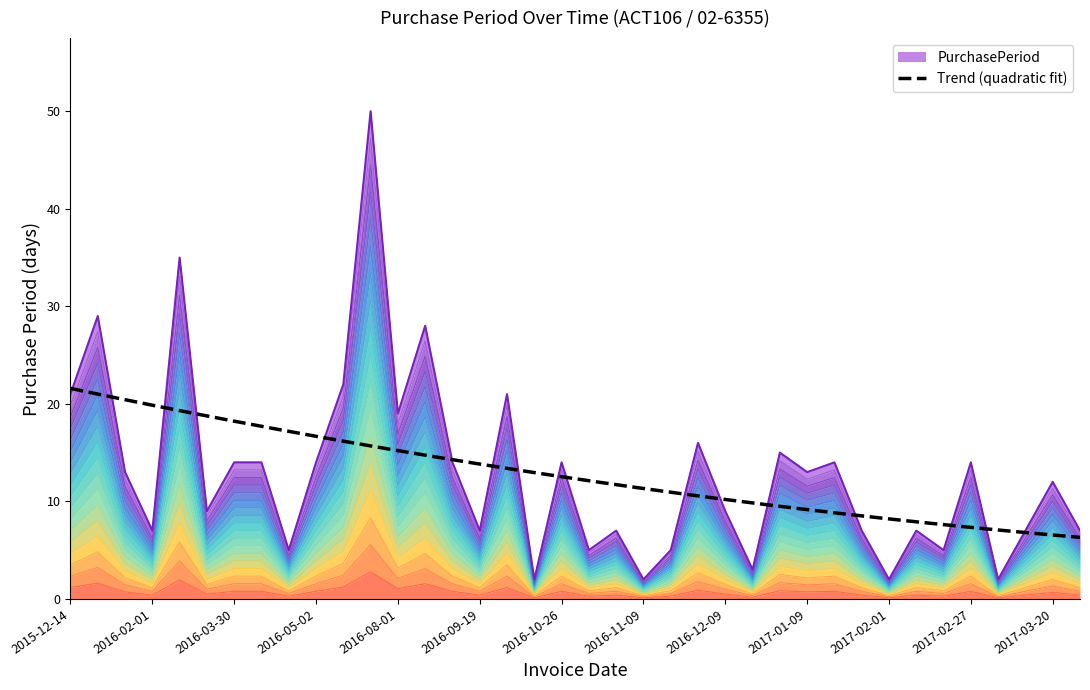

Where is the data nearest to the value 1?

2016-08-01